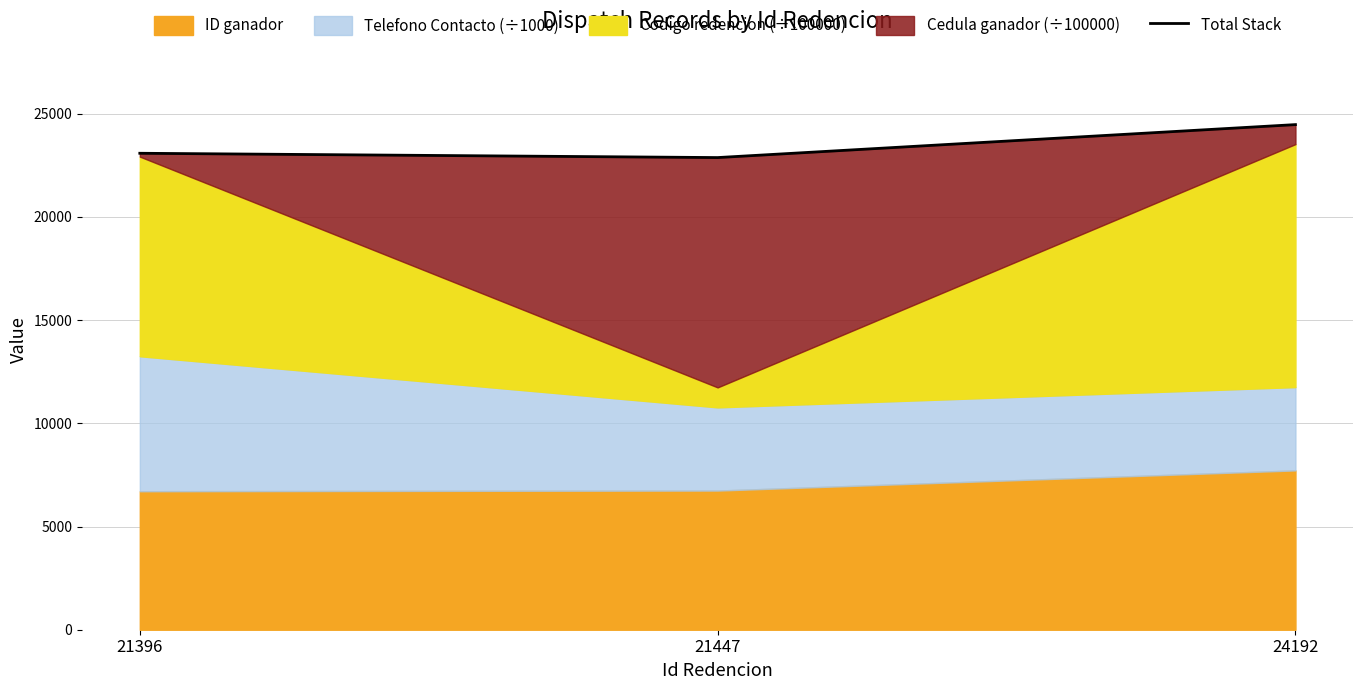

Reading right to left, what are all the values shown in this chart?

24192=24472.1	21447=22874.9	21396=23083.3